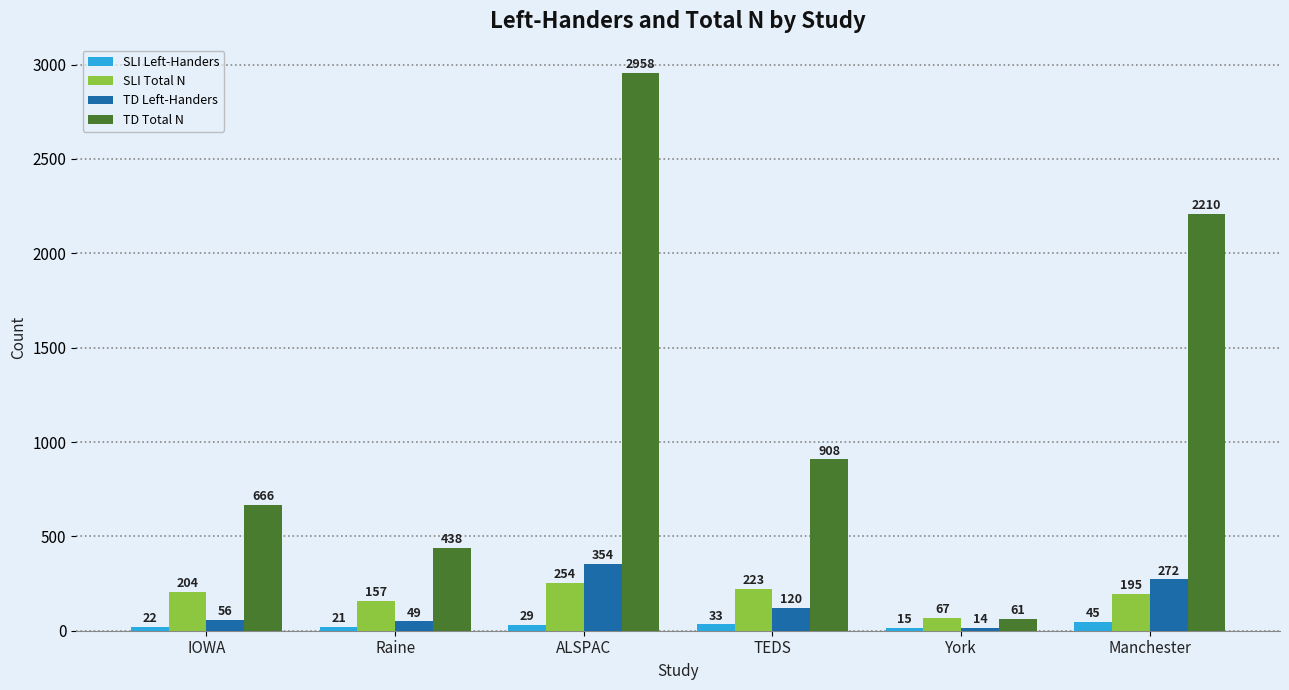

Which series changed the most between Raine and ALSPAC?

TD Total N